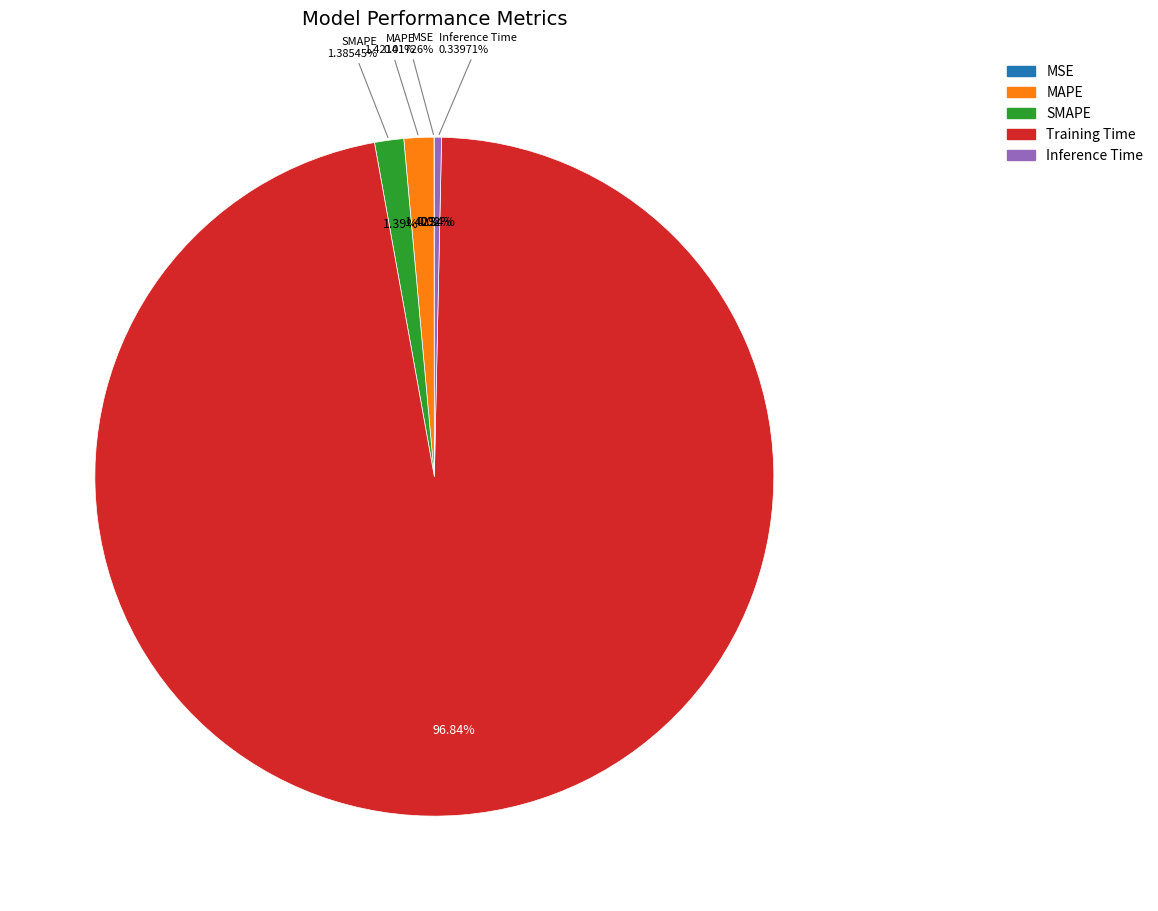

Do Training Time and MAPE together represent more than half of the pie?

Yes